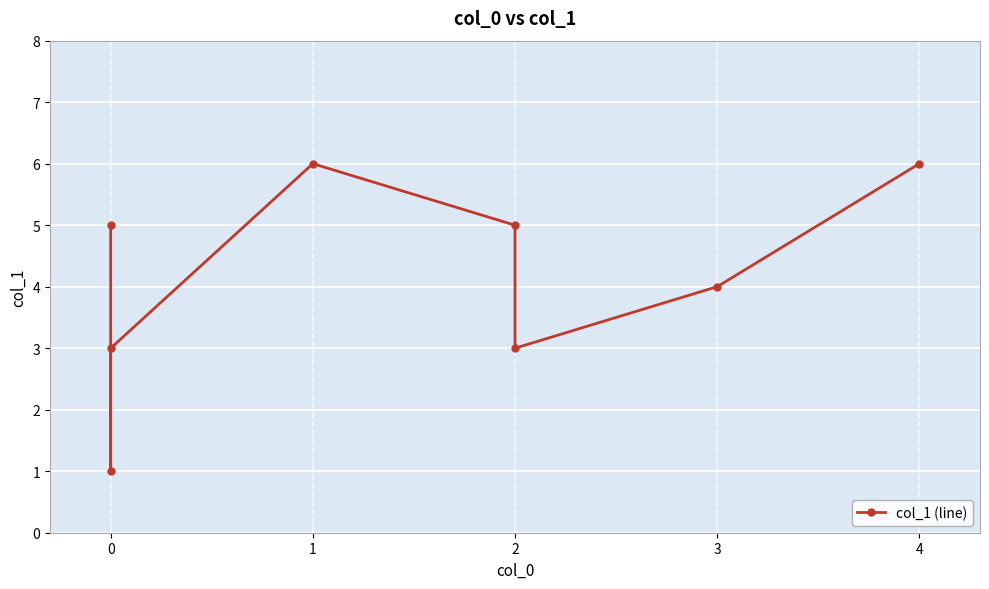

What is the greatest value displayed?

6